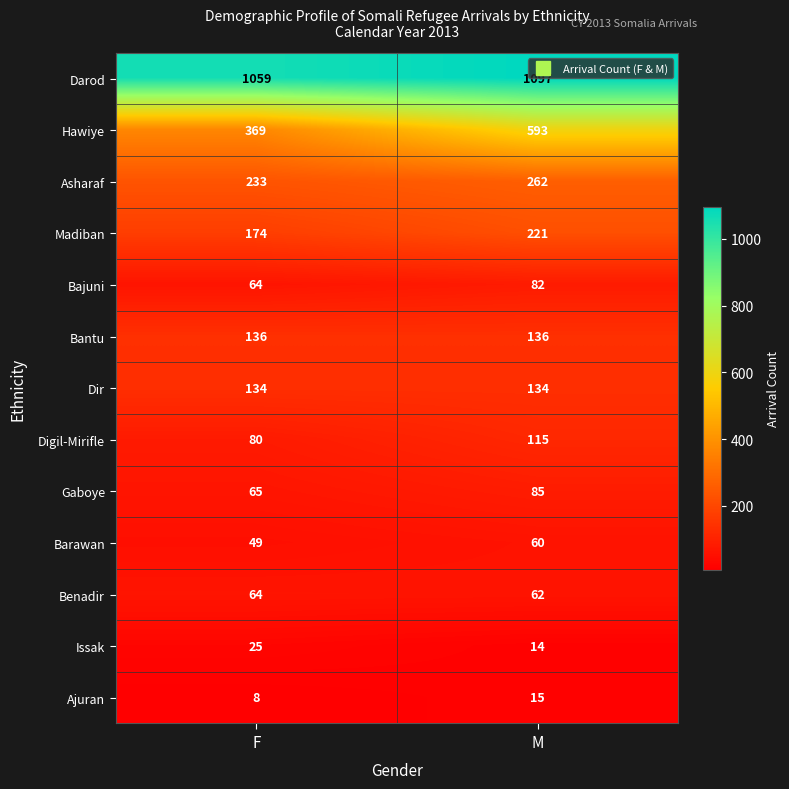

Which category has the lowest value across all series?

F